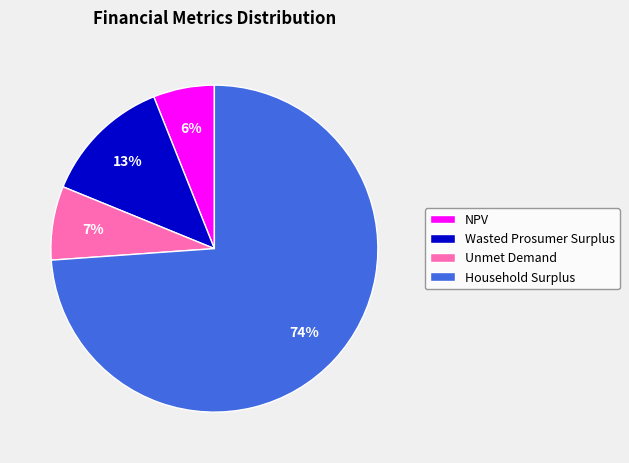

Which has a higher value, NPV or Household Surplus?

Household Surplus